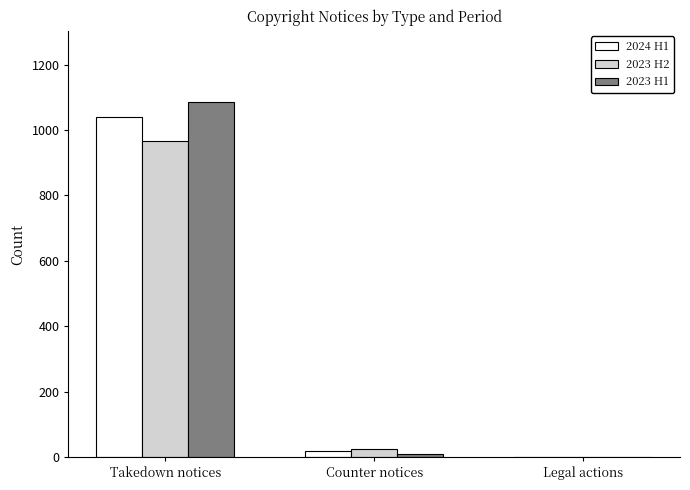

Reading left to right, what are all the values shown in this chart?

2024 H1: 1041	19	0
2023 H2: 965	24	1
2023 H1: 1086	11	0